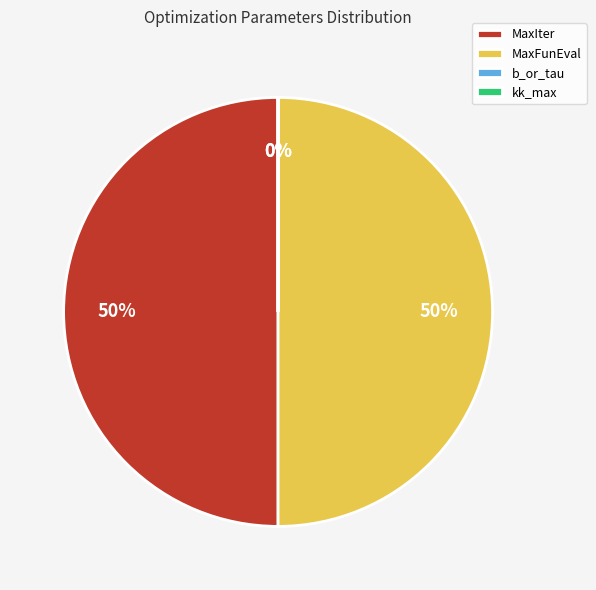

To the nearest percent, what is the difference between the largest and smallest slice percentages?

50%